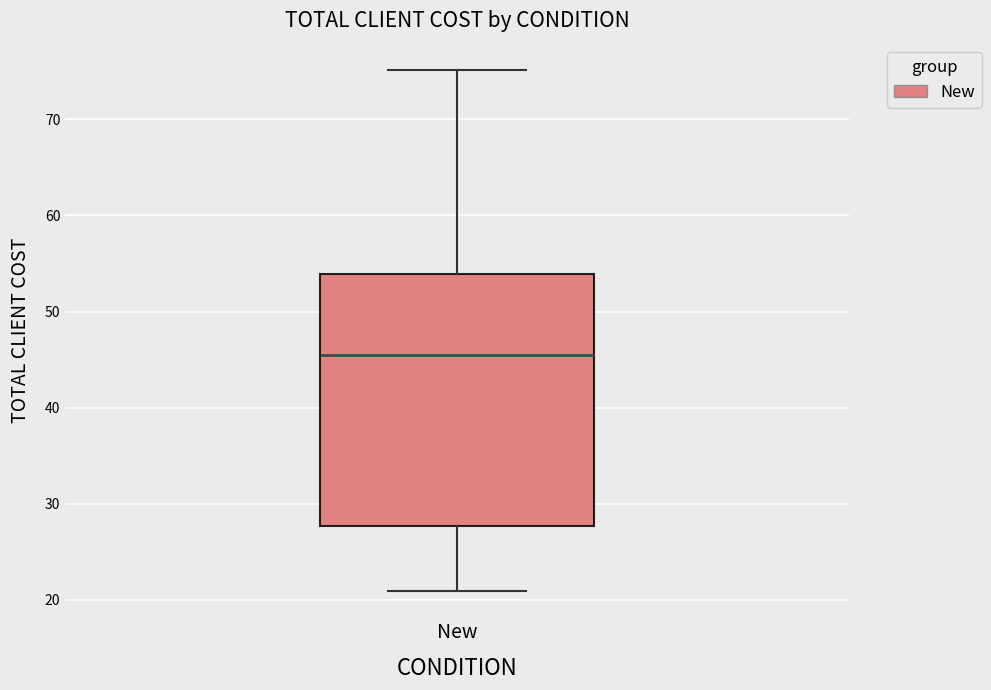

Where does the lower whisker of the box for New end on the y-axis? The values are not printed on the chart, so give them approximately, as read against the axis.

21